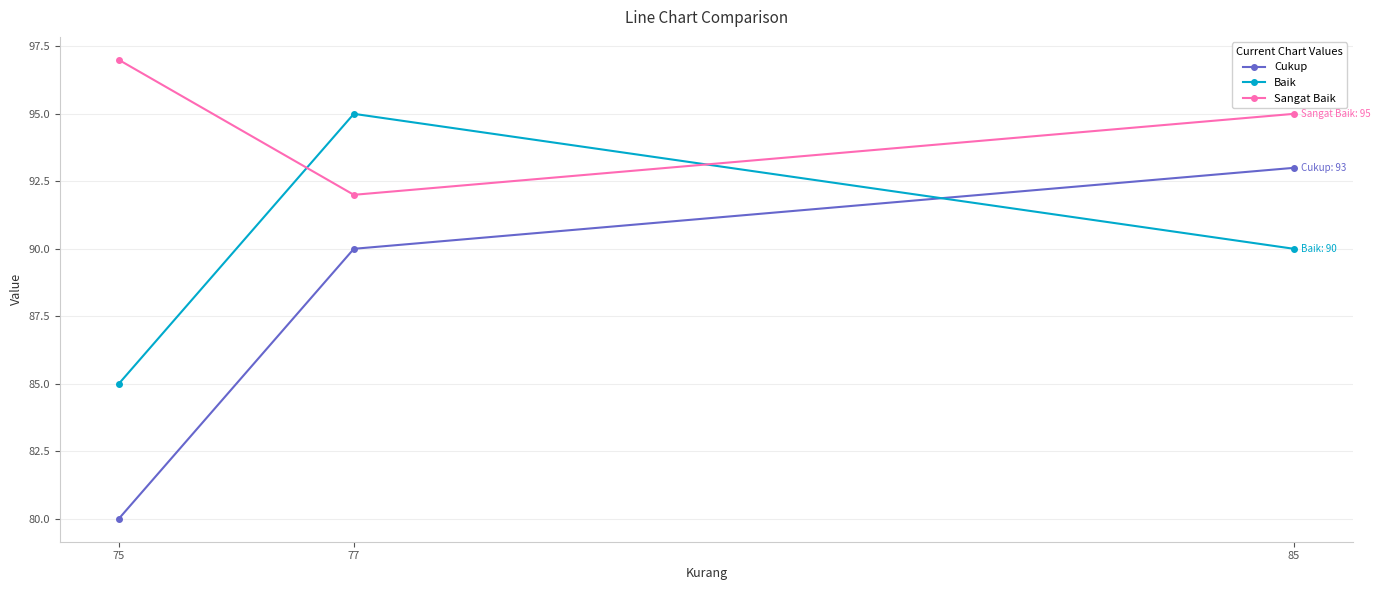

Which label corresponds to the smallest value in the chart?

75